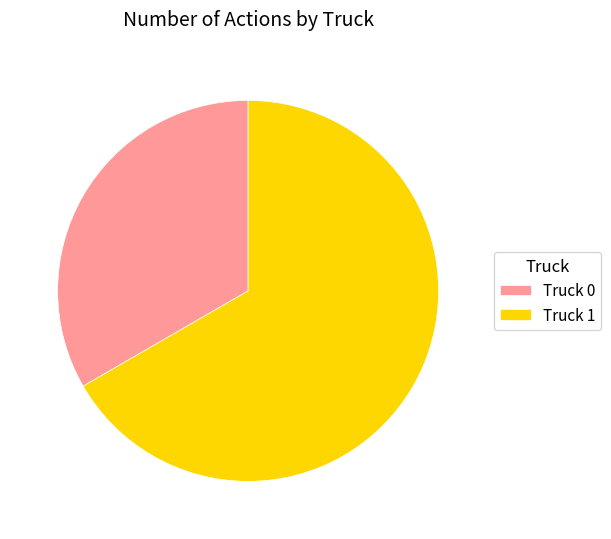

Does Truck 0 represent more than half of the total?

No